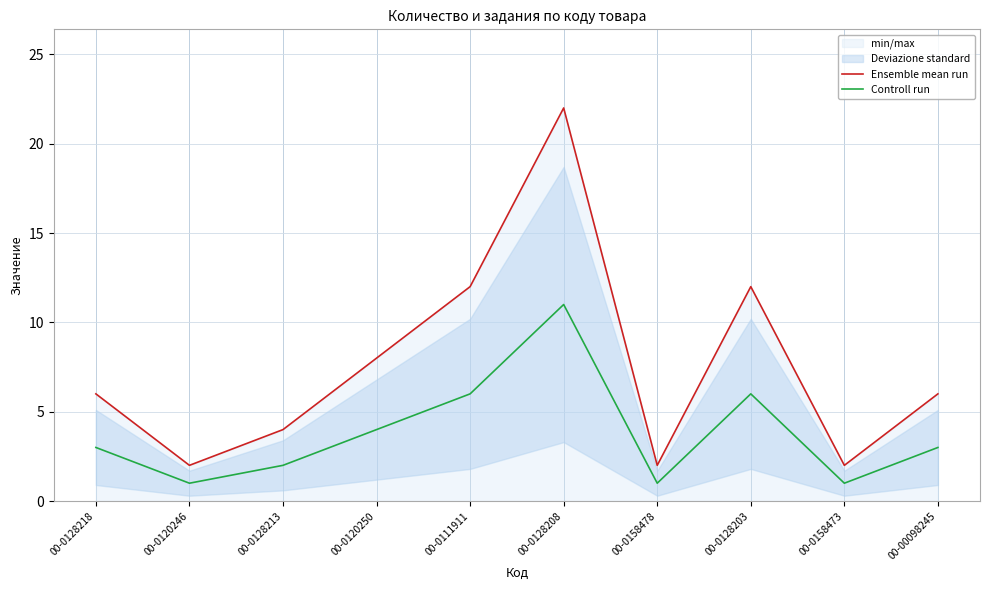

Is the value of Controll run at 00-0111911 greater than the value of Ensemble mean run at 00-0128218?

No